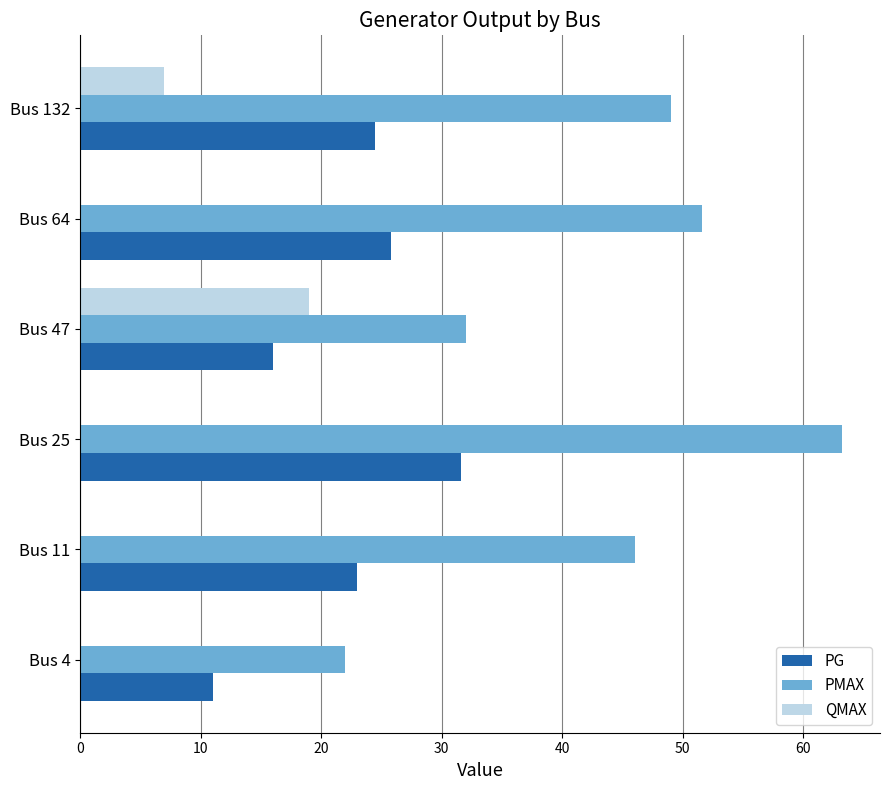

Where is QMAX nearest to the value 9?

Bus 132